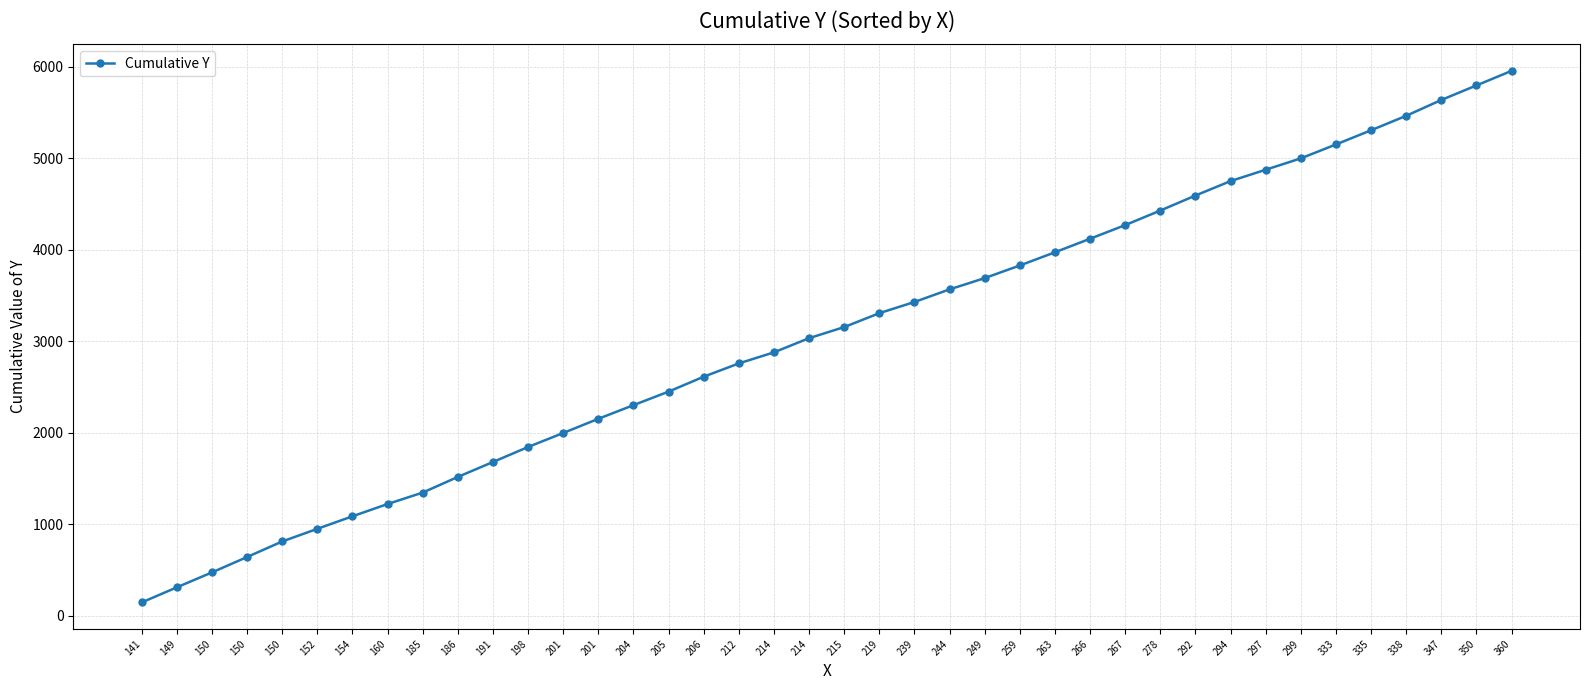

Is this an area chart (filled region under the line)?

No